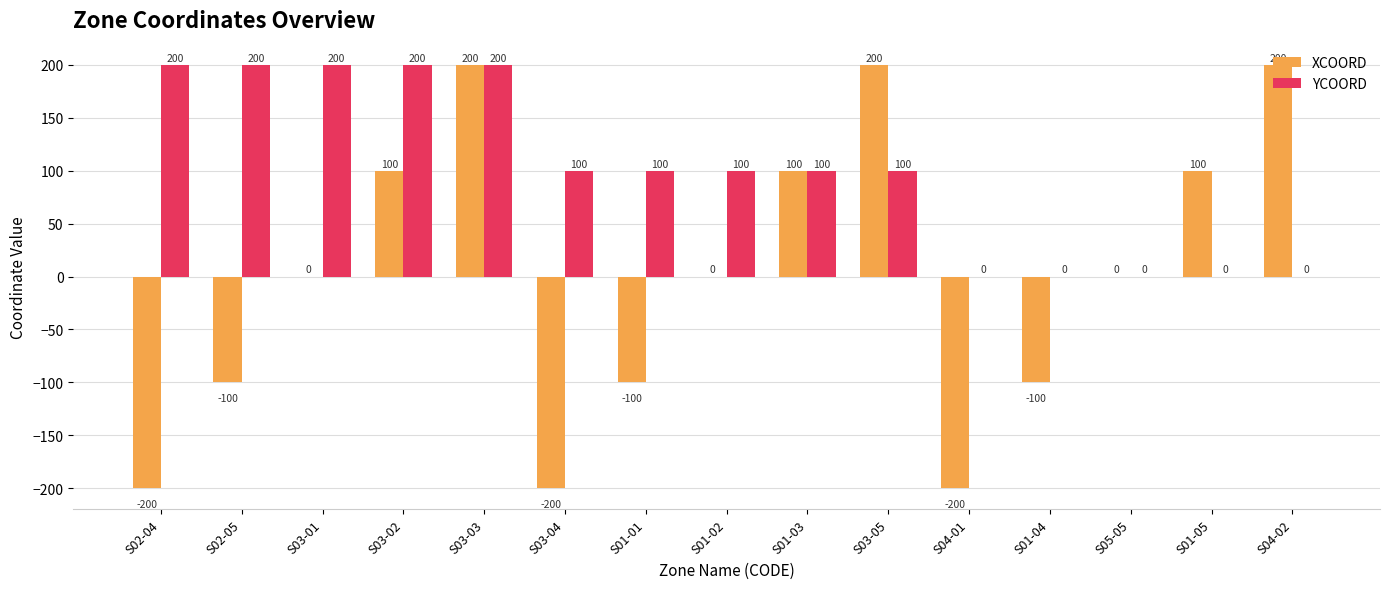

What are all the series names shown in the legend?

XCOORD, YCOORD